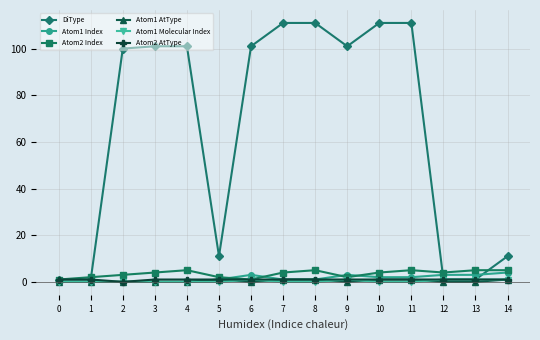

What is the maximum value for DiType?

111